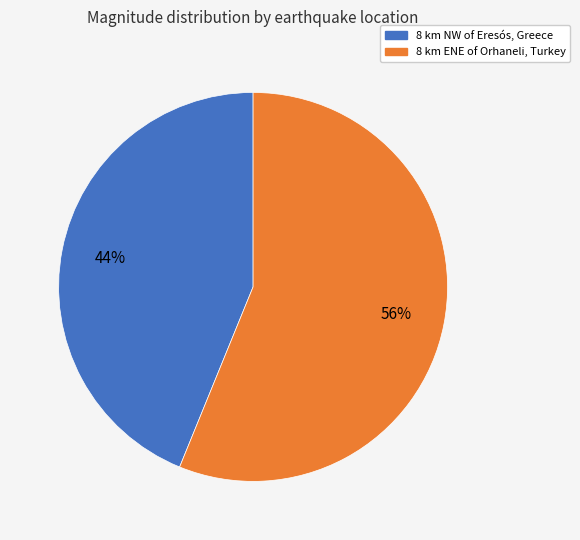

To the nearest percent, what percentage of the pie is 8 km NW of Eresós, Greece?

44%